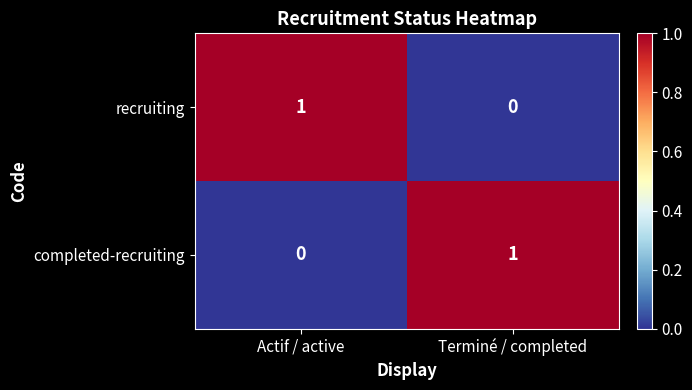

Where is completed-recruiting nearest to the value 0?

Actif / active